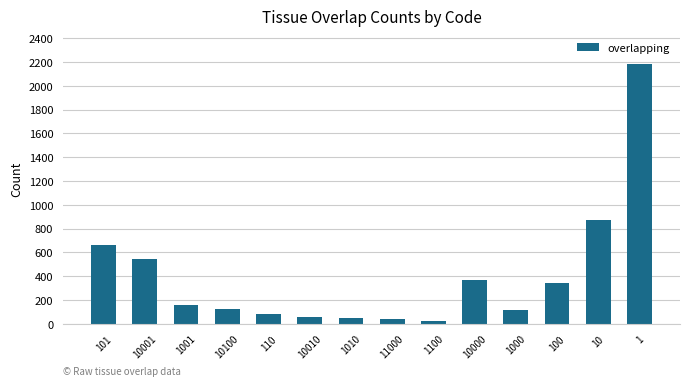

What is the difference between the maximum and minimum values?

2160